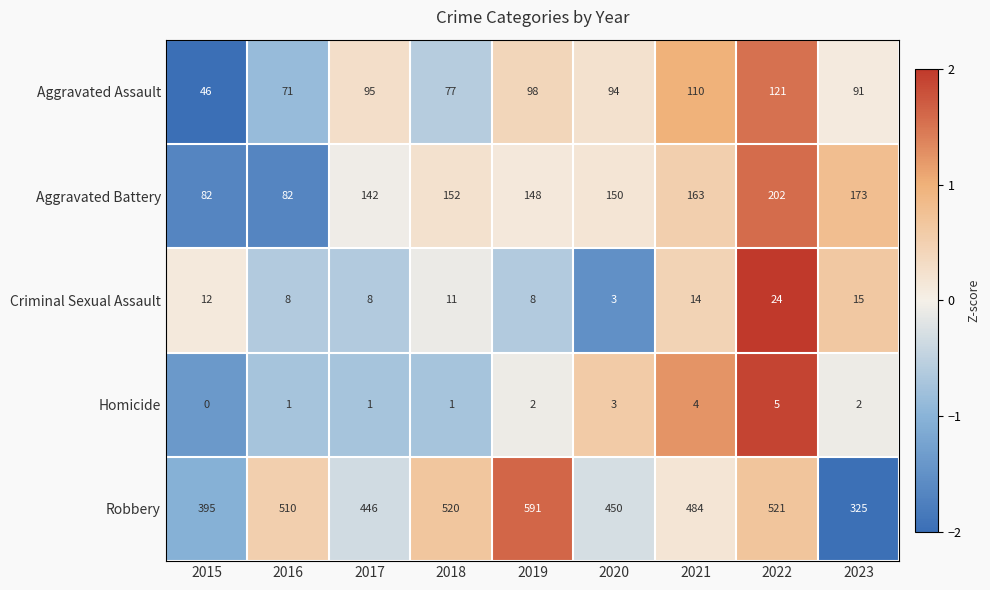

At which category is the sum across all series the highest?

2022